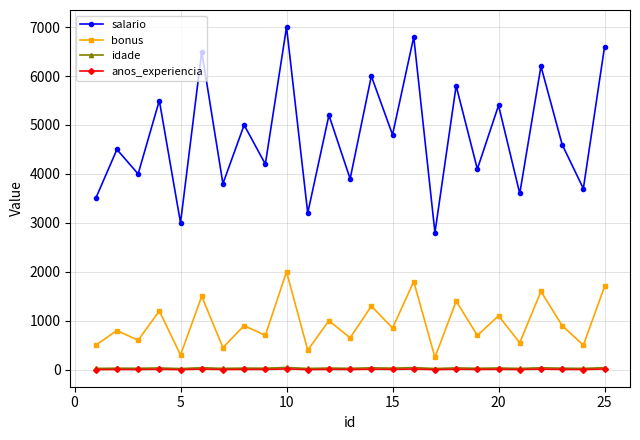

What is the maximum value shown in the chart?

7000